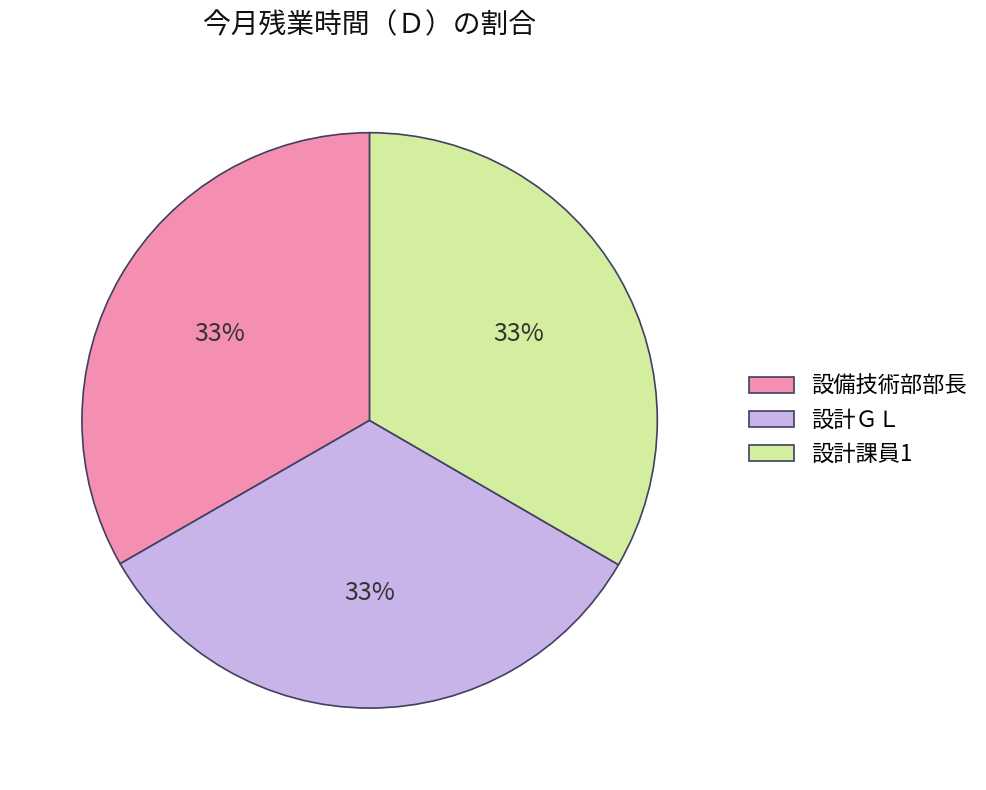

Is it true that 設計ＧＬ is 2% of the pie?

False